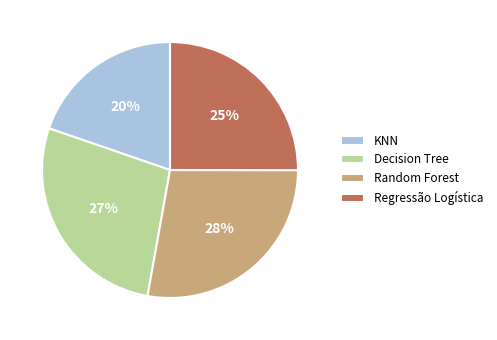

How many segments does this pie chart have?

4